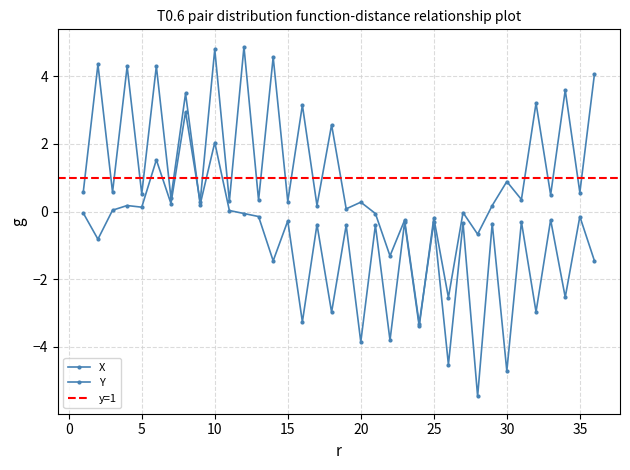

The X series shows -1.5 at 36. True or false?

True